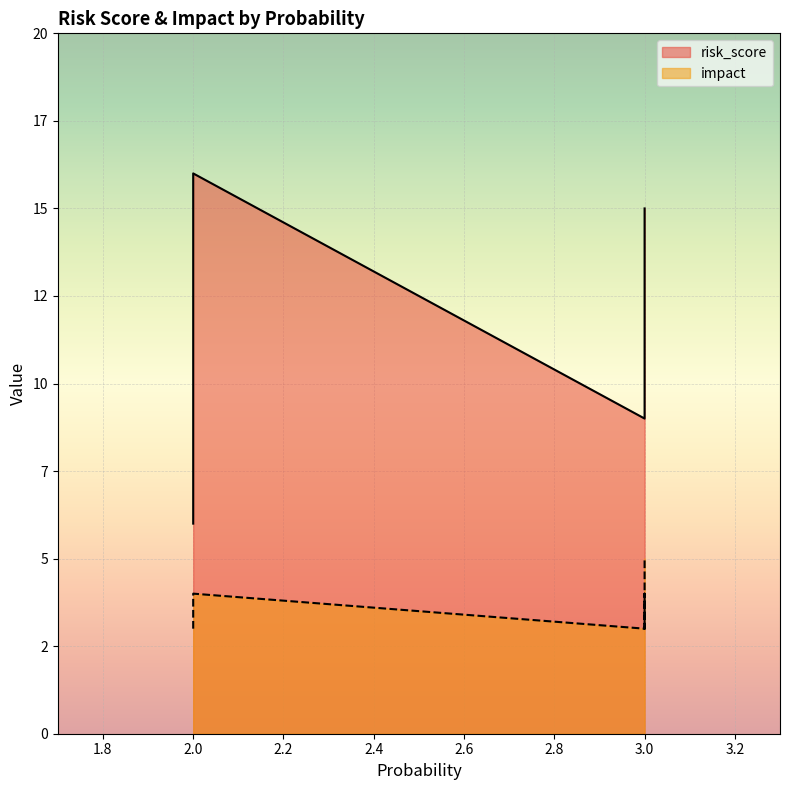

What is the difference between the second highest and second lowest values in the risk_score series?

6